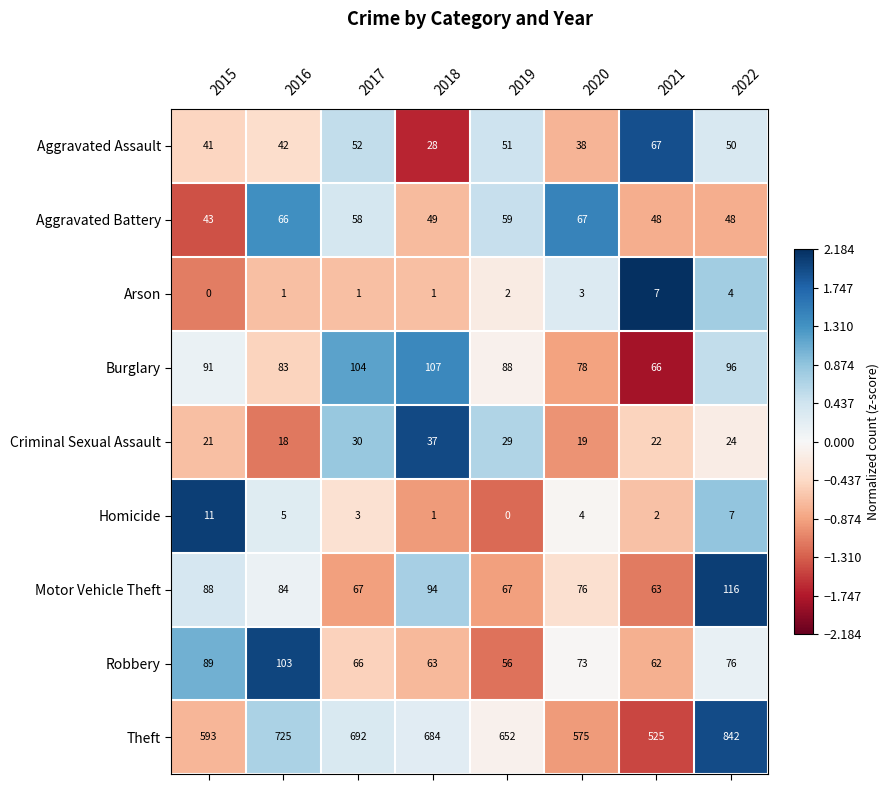

Which series has the largest range (max minus min)?

Theft